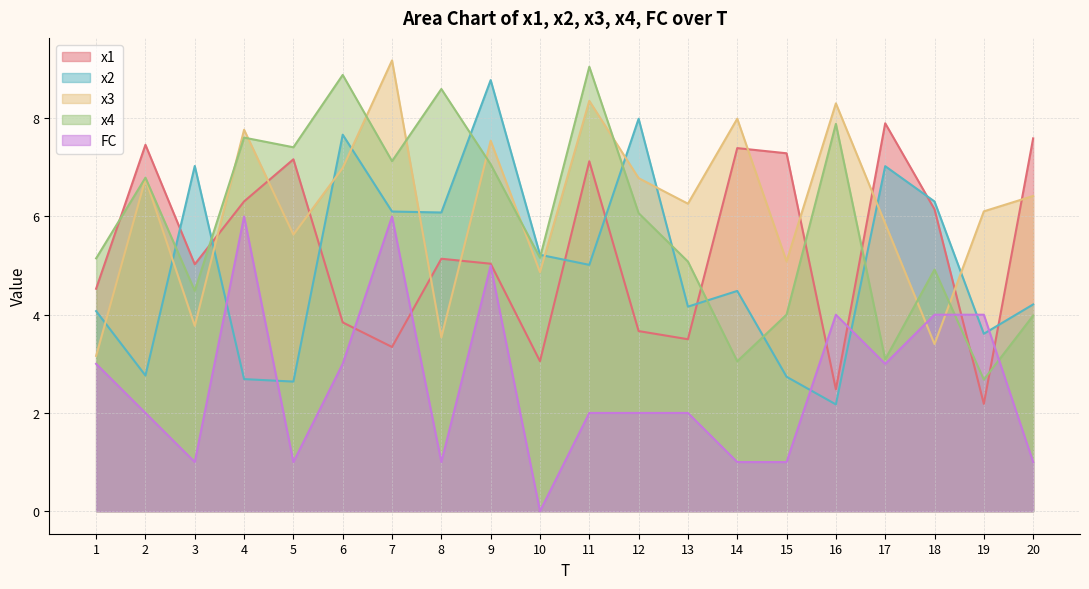

Reading right to left, extract all data points from this chart.

x1: 20=7.6	19=2.2	18=6.1	17=7.9	16=2.5	15=7.3	14=7.4	13=3.5	12=3.7	11=7.1	10=3.1	9=5.0	8=5.1	7=3.3	6=3.8	5=7.2	4=6.3	3=5.0	2=7.5	1=4.5
x2: 20=4.2	19=3.6	18=6.3	17=7.0	16=2.2	15=2.7	14=4.5	13=4.2	12=8.0	11=5.0	10=5.2	9=8.8	8=6.1	7=6.1	6=7.7	5=2.6	4=2.7	3=7.0	2=2.8	1=4.1
x3: 20=6.4	19=6.1	18=3.4	17=5.9	16=8.3	15=5.1	14=8.0	13=6.3	12=6.8	11=8.4	10=4.9	9=7.5	8=3.5	7=9.2	6=7.0	5=5.6	4=7.8	3=3.8	2=6.8	1=3.2
x4: 20=4.0	19=2.7	18=4.9	17=3.1	16=7.9	15=4.0	14=3.1	13=5.1	12=6.1	11=9.0	10=5.2	9=7.1	8=8.6	7=7.1	6=8.9	5=7.4	4=7.6	3=4.5	2=6.8	1=5.1
FC: 20=1.0	19=4.0	18=4.0	17=3.0	16=4.0	15=1.0	14=1.0	13=2.0	12=2.0	11=2.0	10=0.0	9=5.0	8=1.0	7=6.0	6=3.0	5=1.0	4=6.0	3=1.0	2=2.0	1=3.0